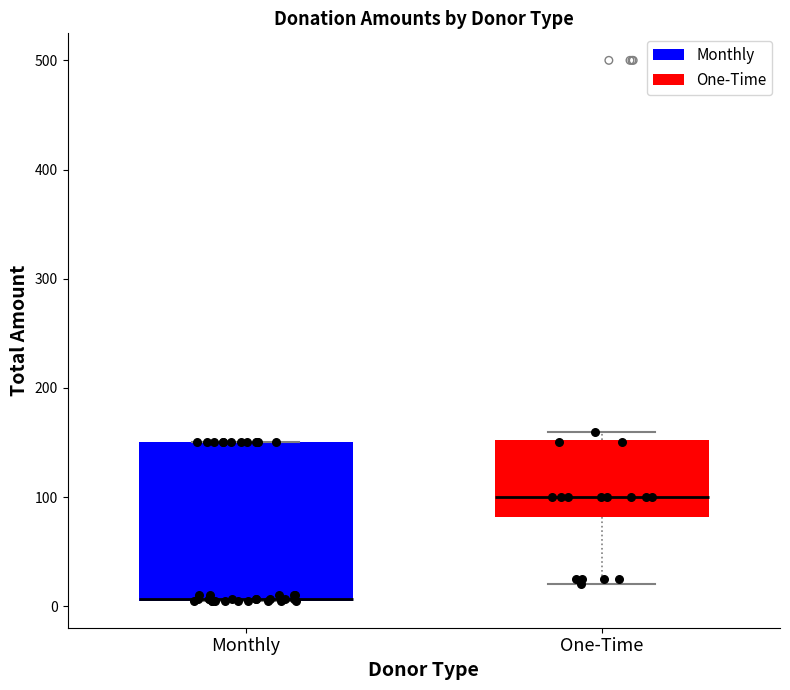

Comparing the boxes themselves (not the whiskers), which one is the tallest?

Monthly